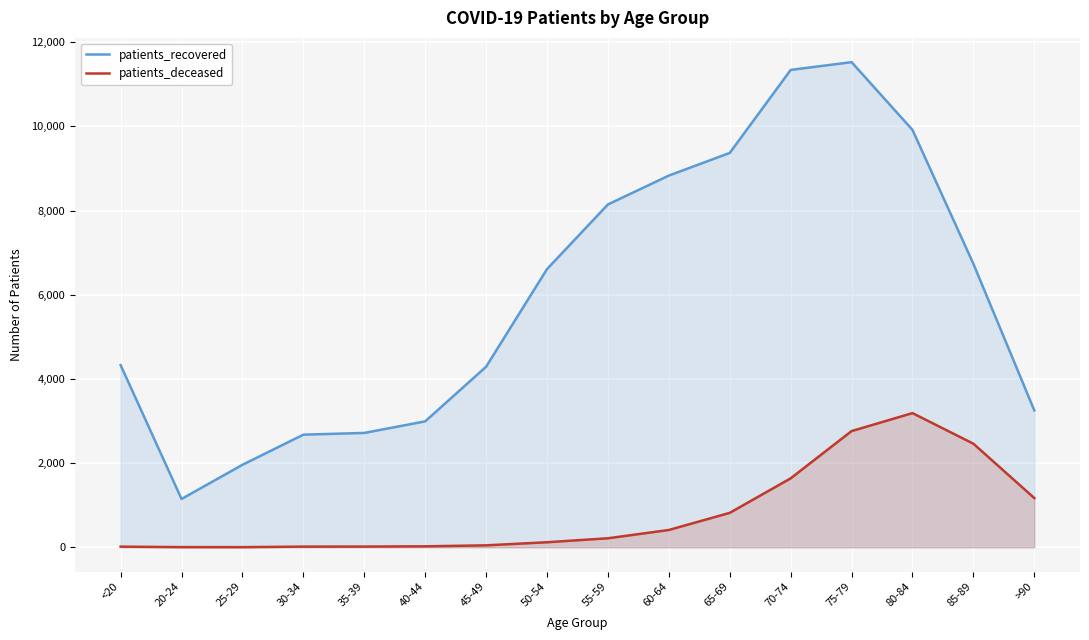

How many values in the patients_deceased series are below 214?

8